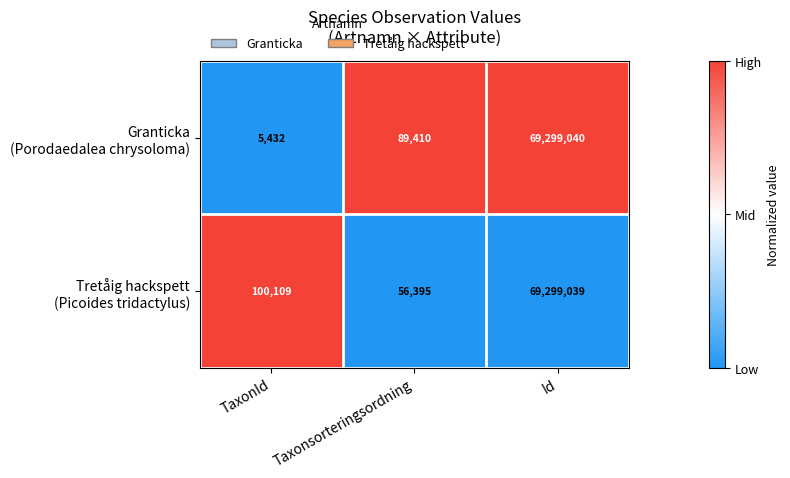

What is the maximum value shown in the chart?

69299040